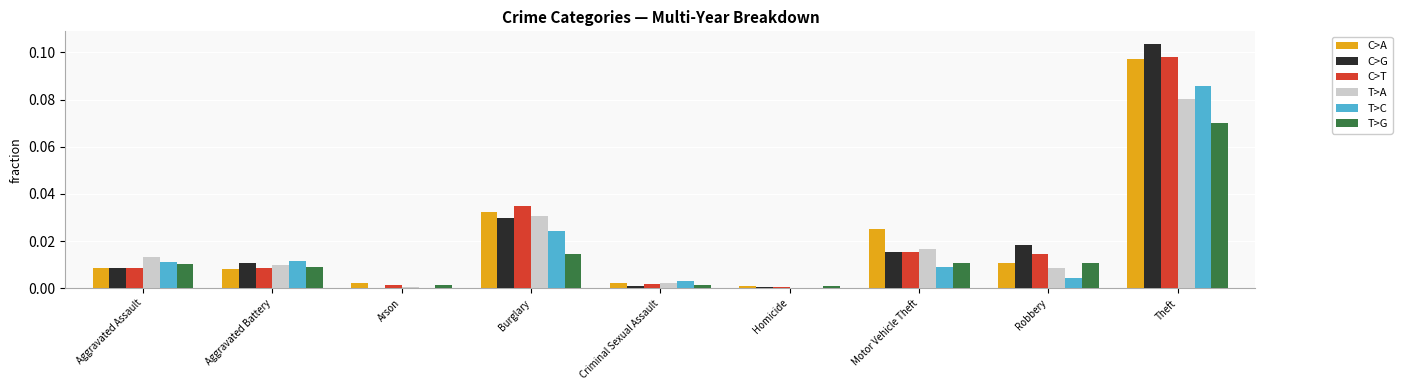

Is the value of C>A at Theft greater than the value of C>G at Burglary?

Yes